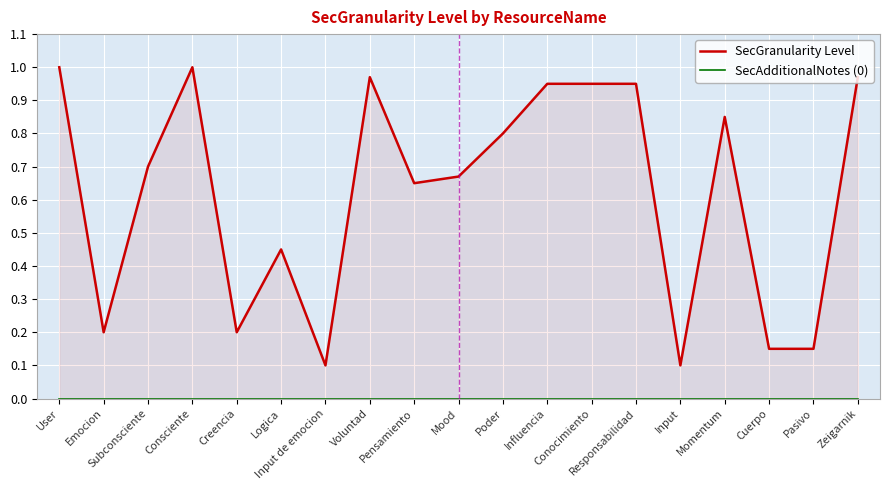

True or false: SecAdditionalNotes (0) and SecGranularity Level cross at least once.

False